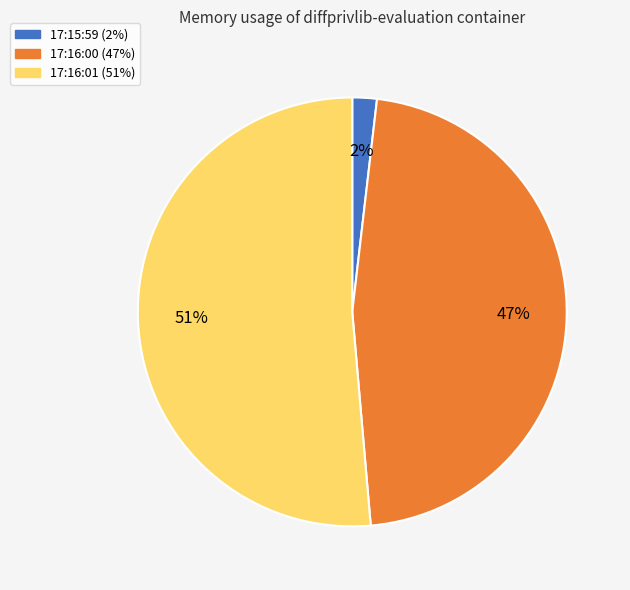

To the nearest percent, what is the average slice percentage?

33%